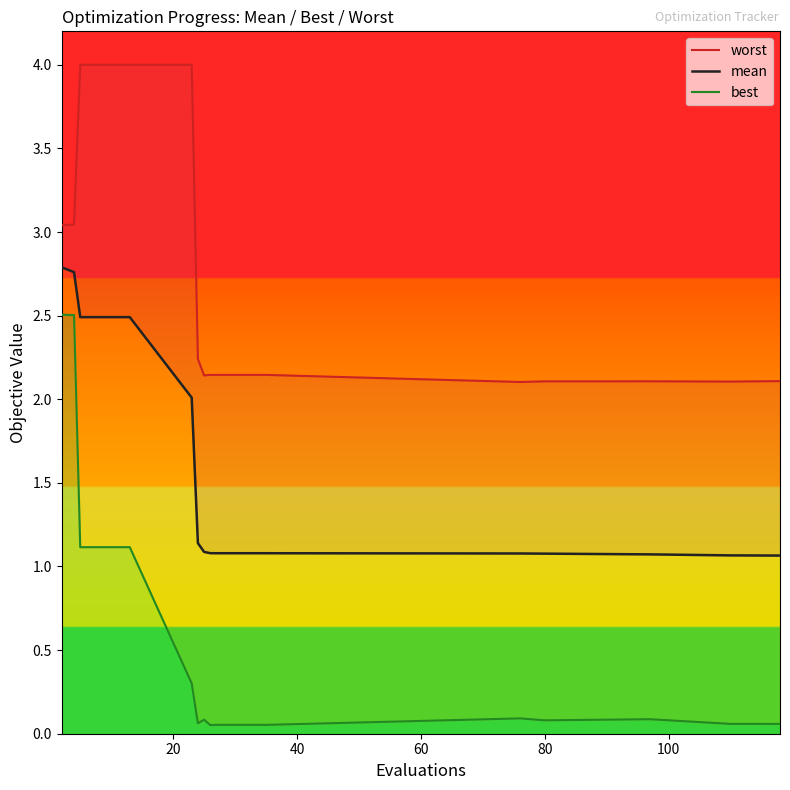

Does the chart display data point markers on the line(s)?

No